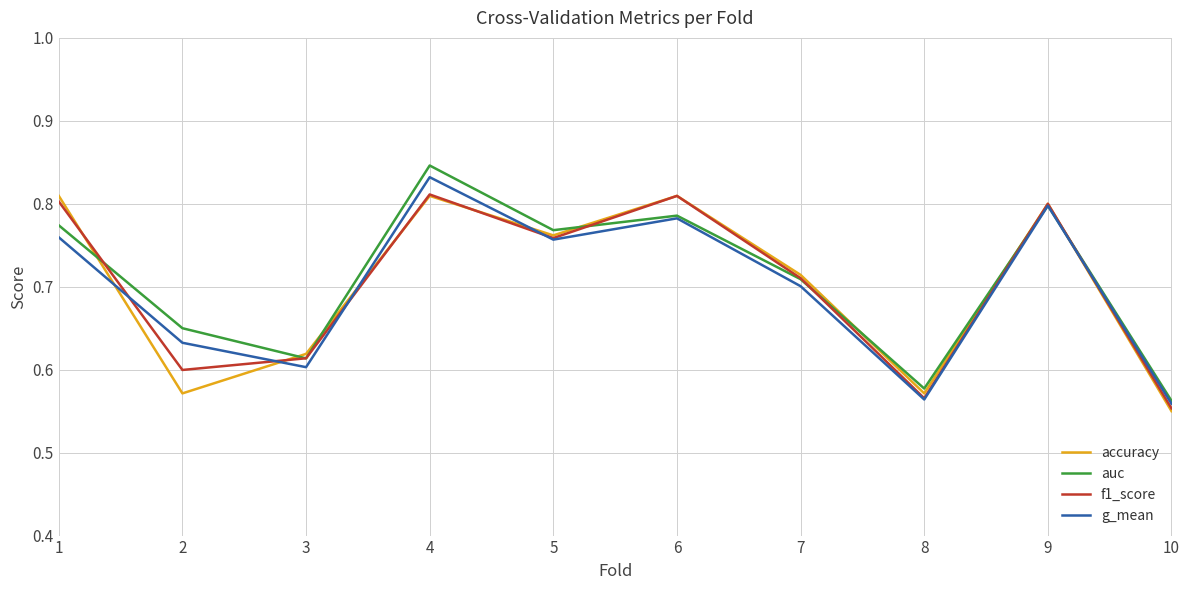

Count the auc values in the range 0 to 1.

10